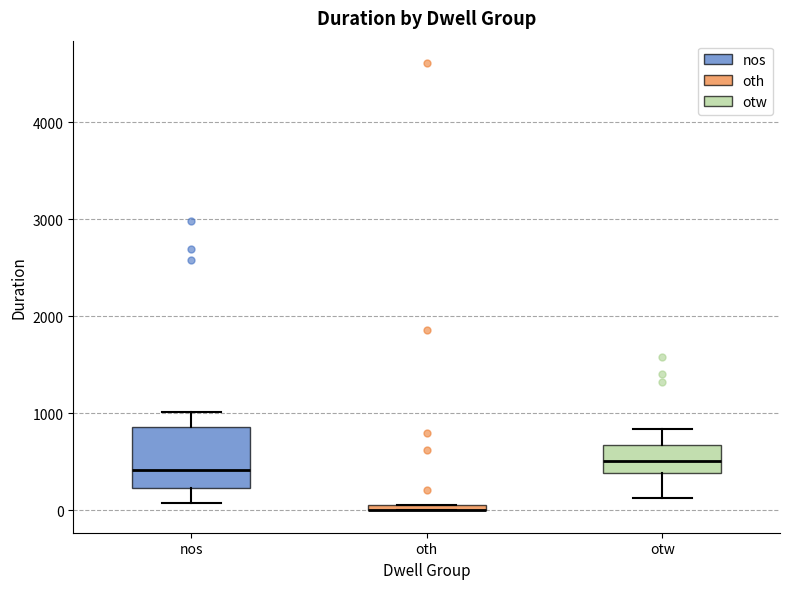

Where is the upper edge of the box for nos on the y-axis? The values are not printed on the chart, so give them approximately, as read against the axis.

900